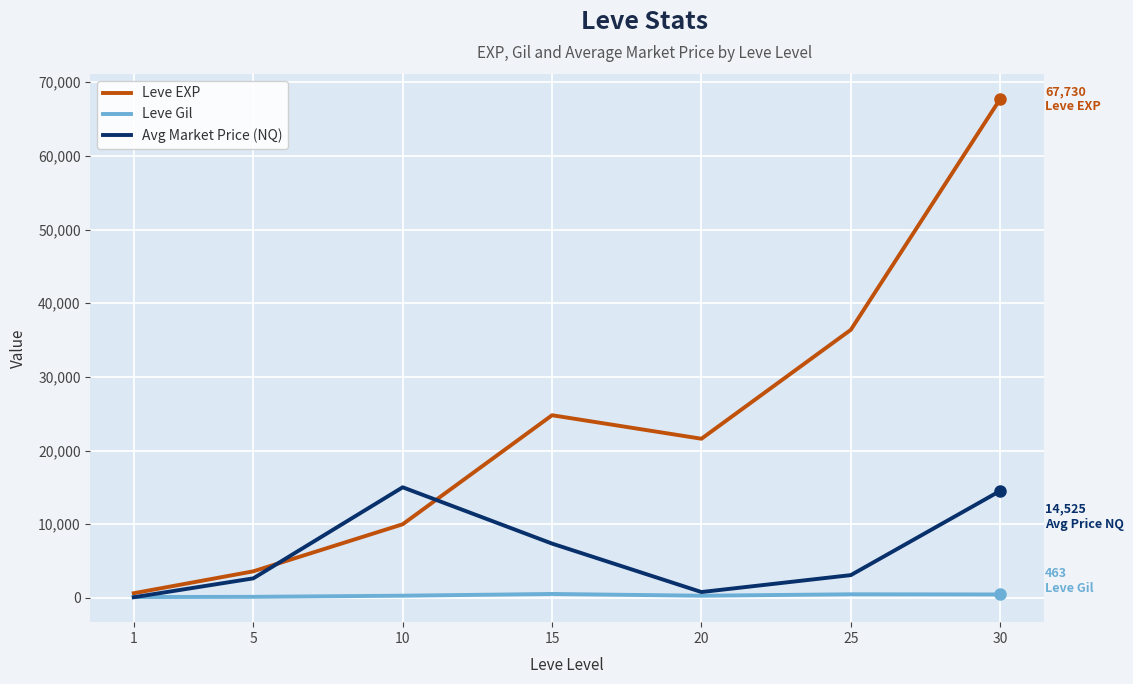

Rank the series by their maximum value, from highest to lowest.

Leve EXP, Avg Market Price (NQ), Leve Gil